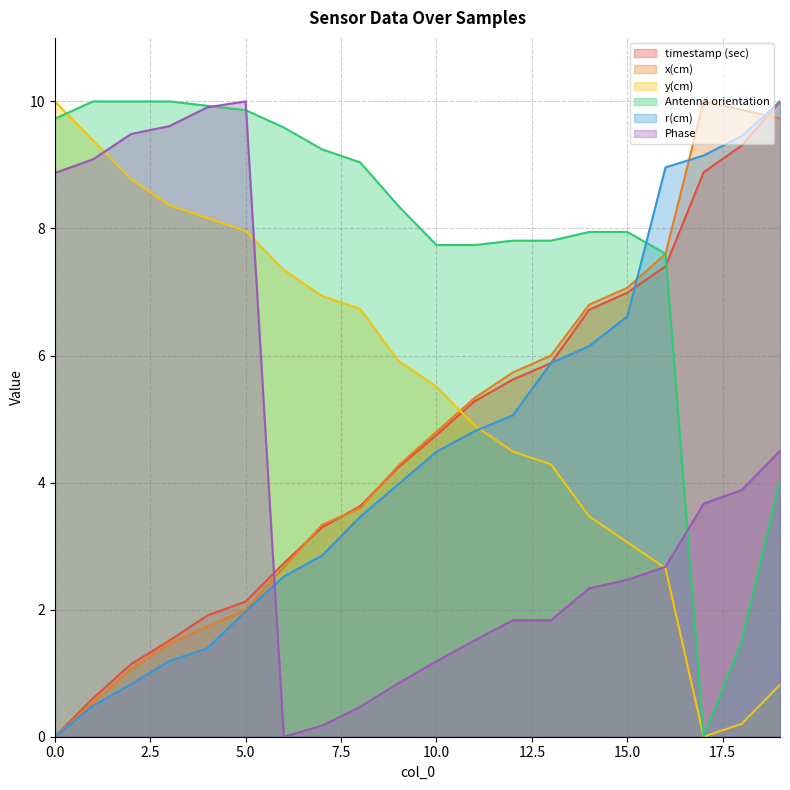

Reading left to right, what are all the values shown in this chart?

timestamp (sec): 0=0.0	1=0.6	2=1.1	3=1.5	4=1.9	5=2.1	6=2.7	7=3.3	8=3.6	9=4.2	10=4.8	11=5.3	12=5.6	13=5.9	14=6.7	15=7.0	16=7.4	17=8.9	18=9.3	19=10.0
x(cm): 0=0.0	1=0.5	2=1.1	3=1.5	4=1.7	5=2.0	6=2.7	7=3.3	8=3.6	9=4.3	10=4.8	11=5.3	12=5.7	13=6.0	14=6.8	15=7.1	16=7.6	17=10.0	18=9.9	19=9.7
y(cm): 0=10.0	1=9.4	2=8.8	3=8.4	4=8.2	5=8.0	6=7.3	7=6.9	8=6.7	9=5.9	10=5.5	11=4.9	12=4.5	13=4.3	14=3.5	15=3.1	16=2.7	17=0.0	18=0.2	19=0.8
Antenna orientation: 0=9.7	1=10.0	2=10.0	3=10.0	4=9.9	5=9.9	6=9.6	7=9.2	8=9.0	9=8.4	10=7.7	11=7.7	12=7.8	13=7.8	14=7.9	15=7.9	16=7.6	17=0.0	18=1.5	19=4.0
r(cm): 0=0.0	1=0.5	2=0.8	3=1.2	4=1.4	5=2.0	6=2.5	7=2.9	8=3.5	9=4.0	10=4.5	11=4.8	12=5.1	13=5.9	14=6.1	15=6.6	16=9.0	17=9.1	18=9.5	19=10.0
Phase: 0=8.9	1=9.1	2=9.5	3=9.6	4=9.9	5=10.0	6=0.0	7=0.2	8=0.5	9=0.8	10=1.2	11=1.5	12=1.8	13=1.8	14=2.3	15=2.5	16=2.7	17=3.7	18=3.9	19=4.5